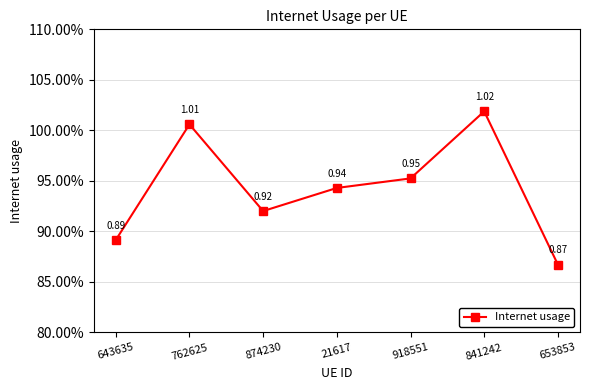

List the labels in order of value, smallest first.

653853, 643635, 874230, 21617, 918551, 762625, 841242